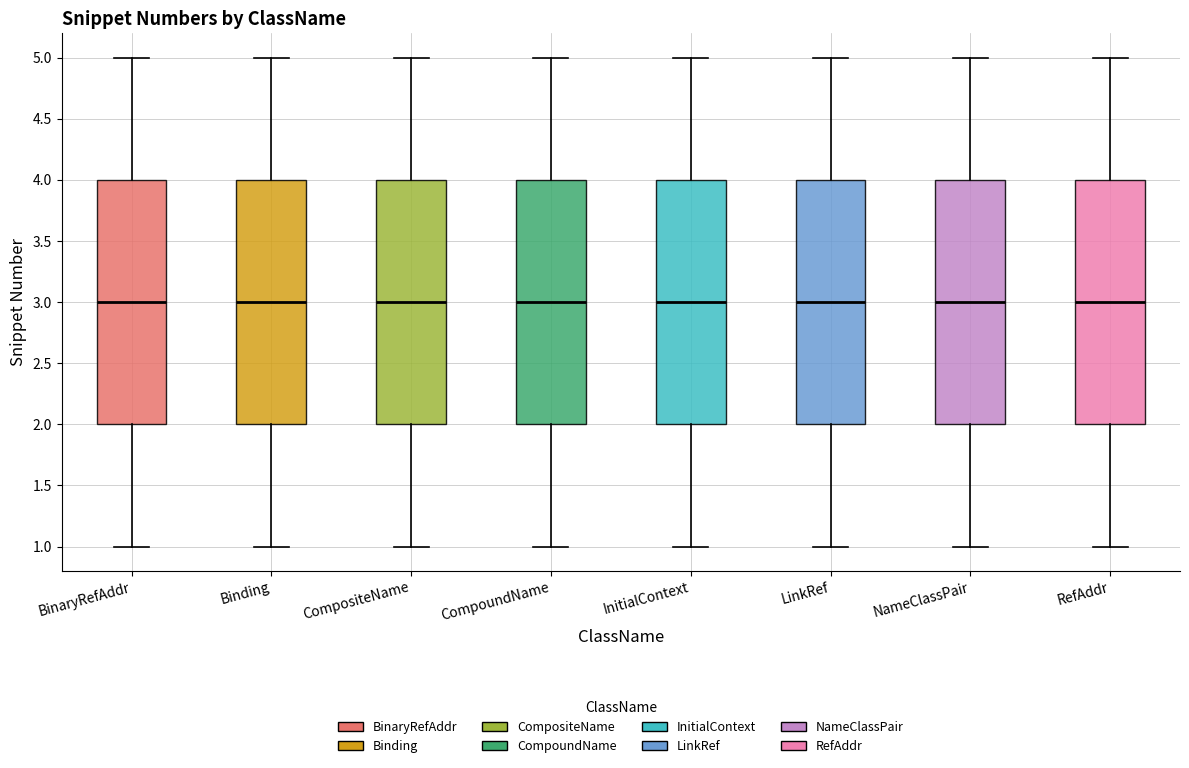

Reading left to right, read every box against the y-axis: the position of its median line, the range the box covers, and the ends of its whiskers. The values are not printed on the chart, so give them approximately, as read against the axis.

BinaryRefAddr: median 3, box 2 to 4, whiskers 1 to 5
Binding: median 3, box 2 to 4, whiskers 1 to 5
CompositeName: median 3, box 2 to 4, whiskers 1 to 5
CompoundName: median 3, box 2 to 4, whiskers 1 to 5
InitialContext: median 3, box 2 to 4, whiskers 1 to 5
LinkRef: median 3, box 2 to 4, whiskers 1 to 5
NameClassPair: median 3, box 2 to 4, whiskers 1 to 5
RefAddr: median 3, box 2 to 4, whiskers 1 to 5